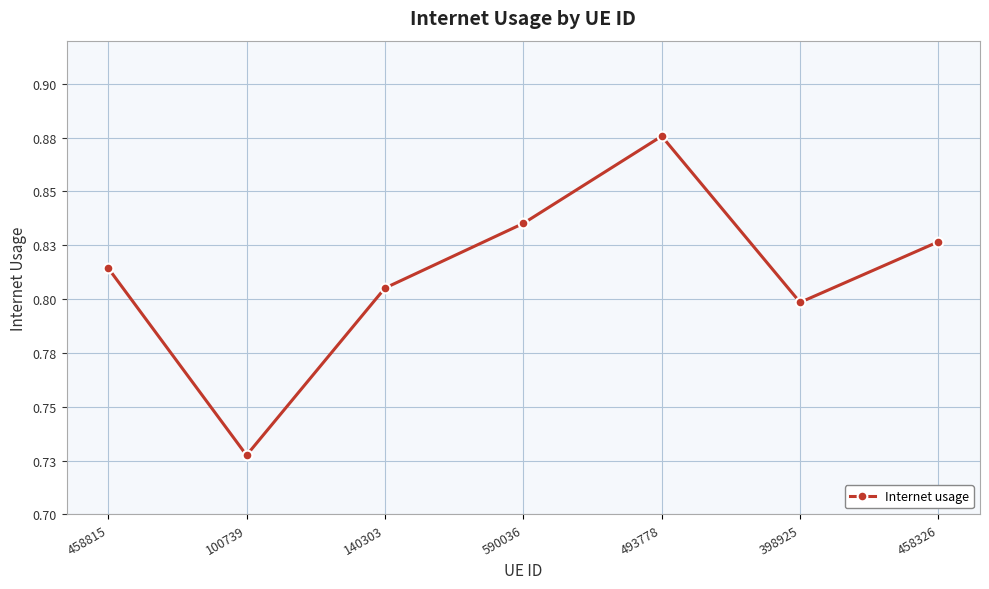

Where is the first local maximum?

493778